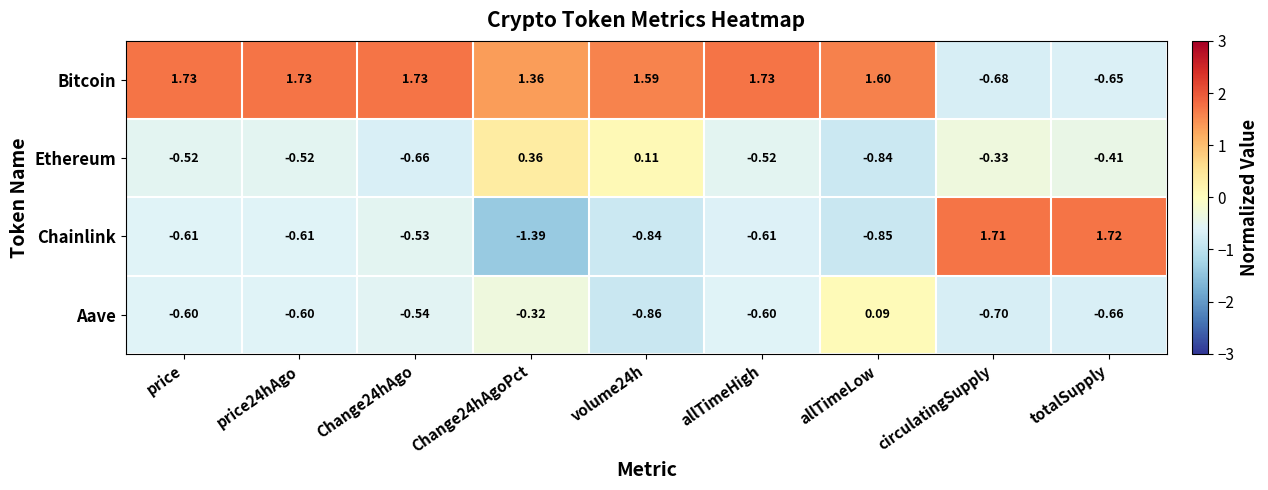

List the series in order of their peak value, highest first.

Bitcoin, Chainlink, Ethereum, Aave